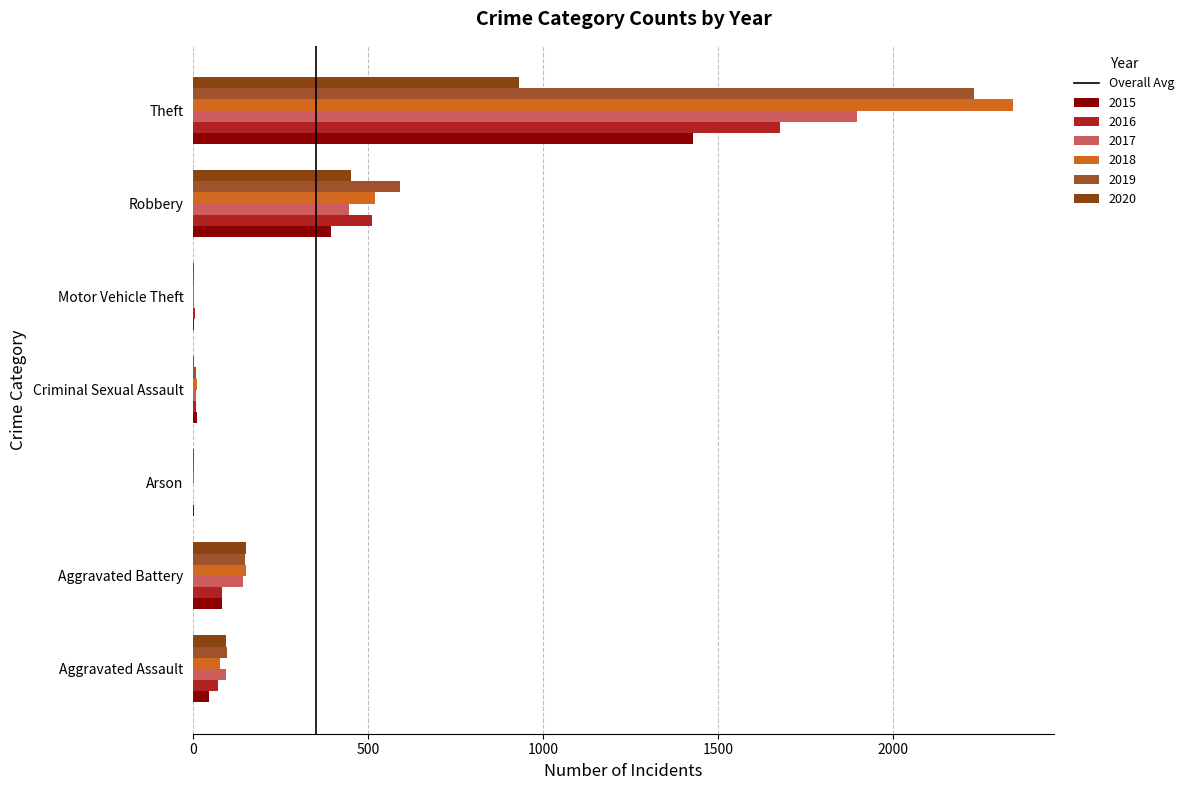

Count the number of categories in the chart.

7